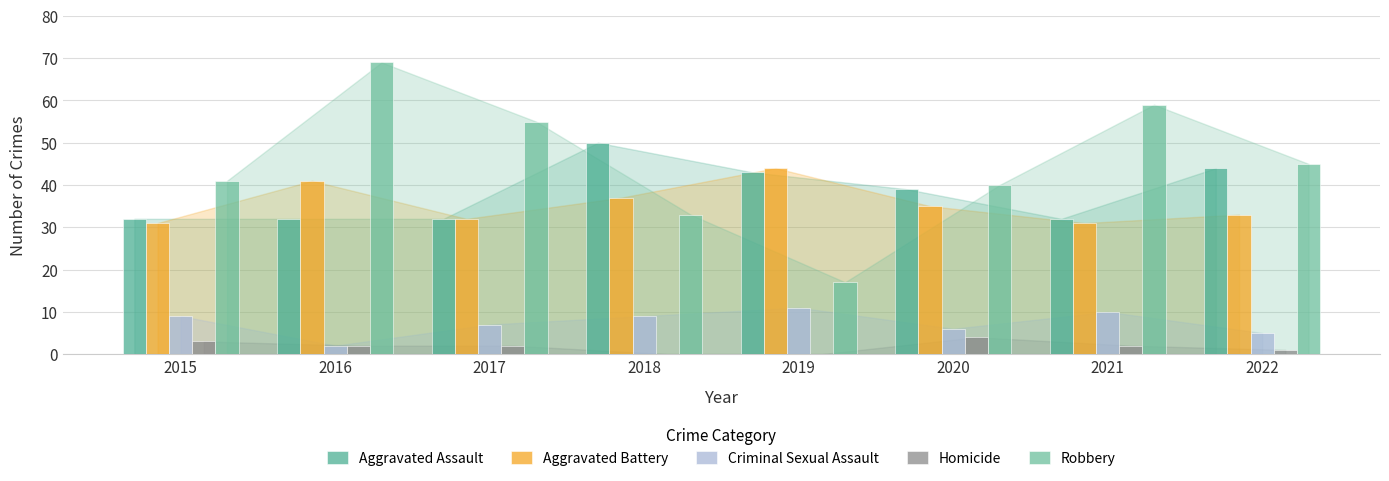

What is the value of the Aggravated Assault bar at the 1st from the left?

32